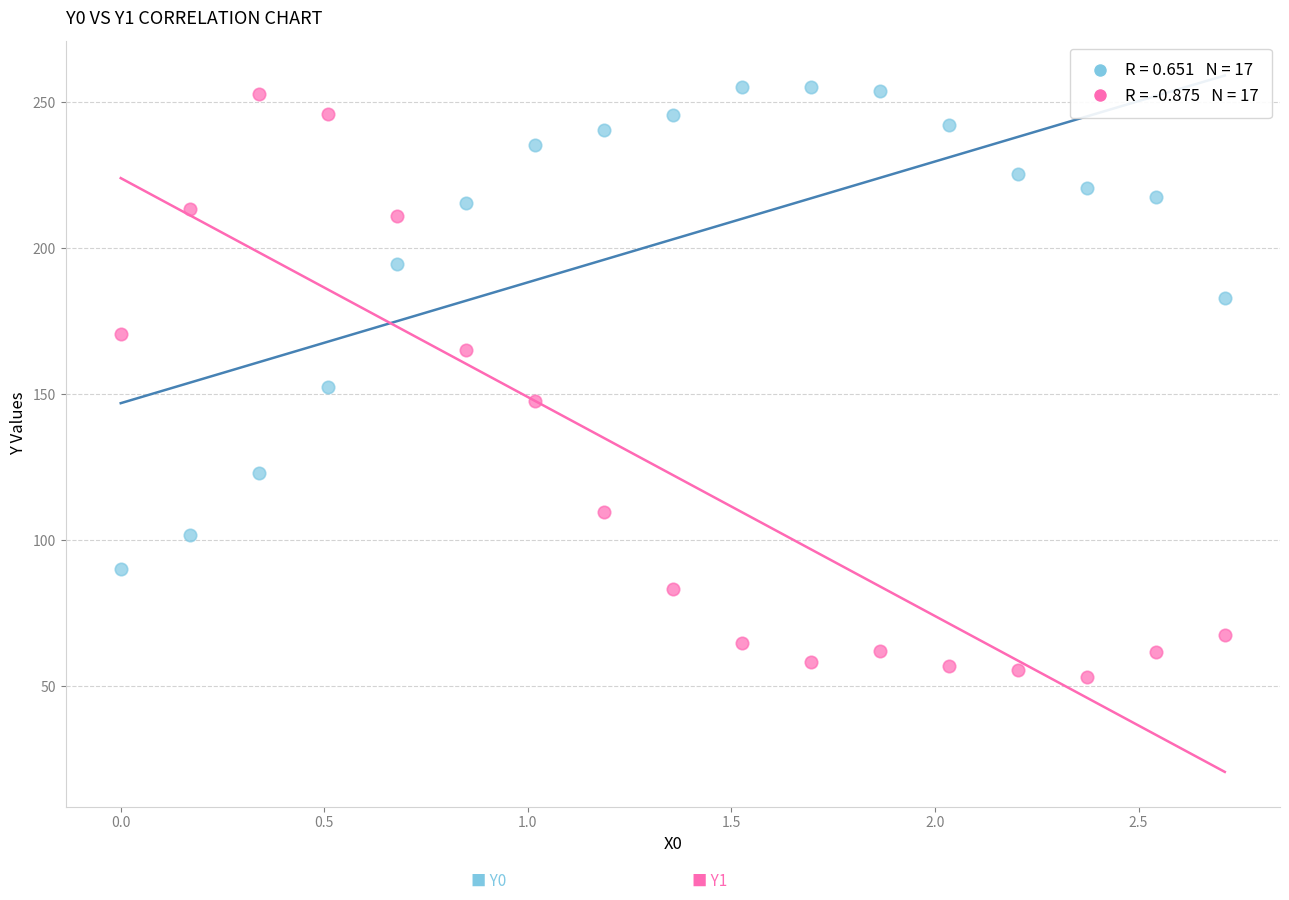

Across all data points, what is the range of Y values (max minus min)?

201.7